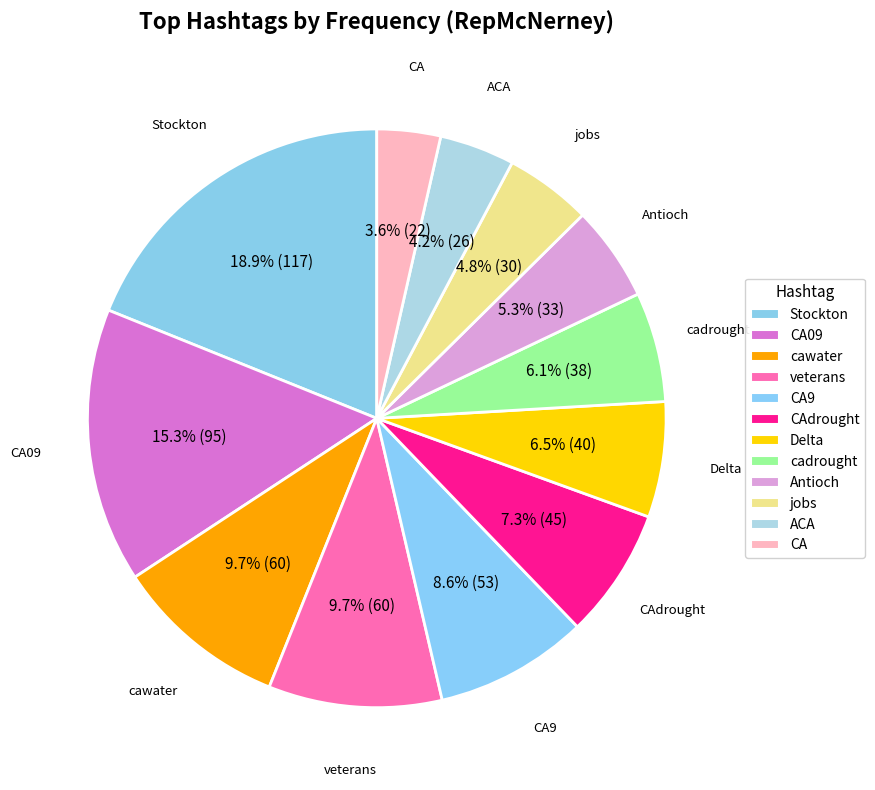

To the nearest percent, what portion does Stockton represent?

19%